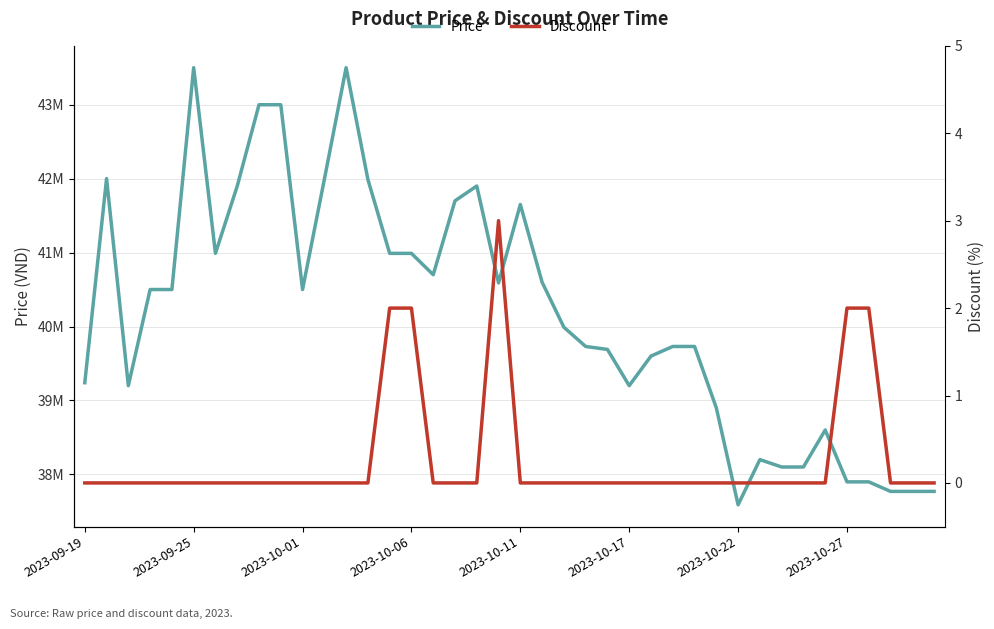

Between 24 and 30, which series saw the biggest shift?

Price